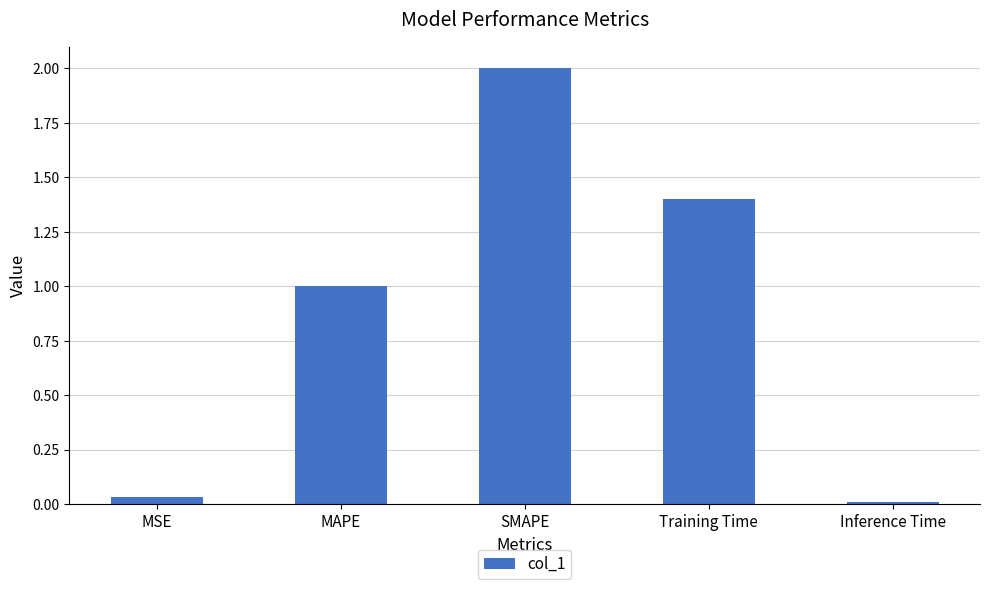

What is the label of the 2nd bar from the right?

Training Time